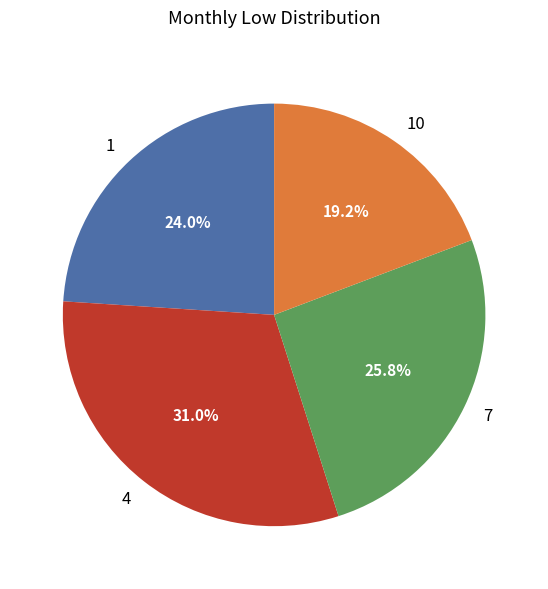

How many segments does this pie chart have?

4